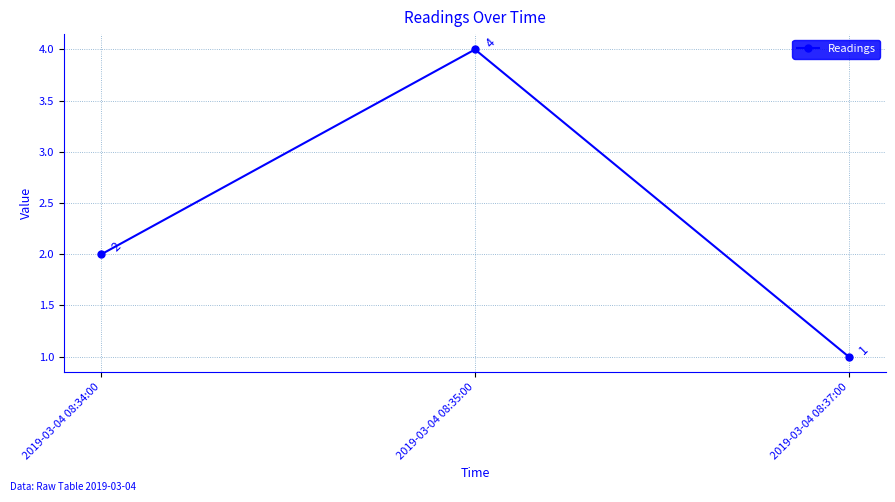

List the labels in order of value, largest first.

2019-03-04 08:35:00, 2019-03-04 08:34:00, 2019-03-04 08:37:00